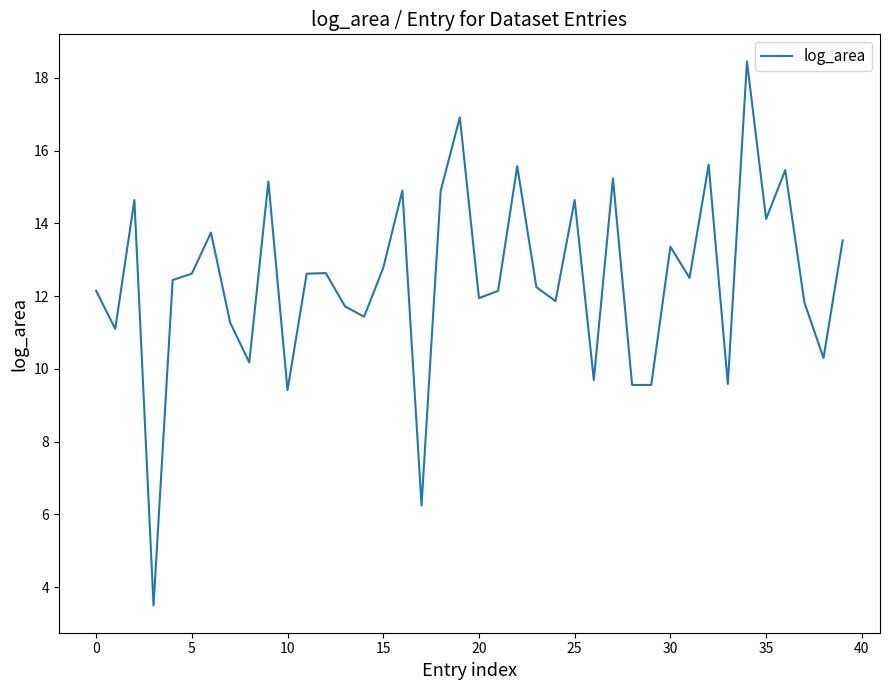

What is the difference between the maximum and minimum values?

15.0